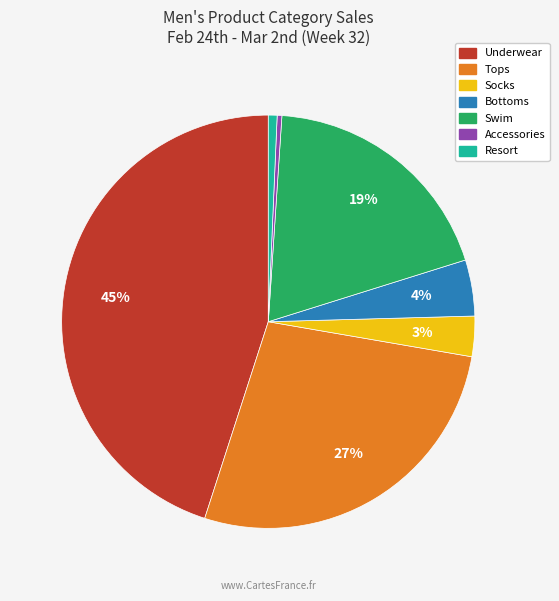

To the nearest percent, what is the difference between the largest and smallest slice percentages?

45%